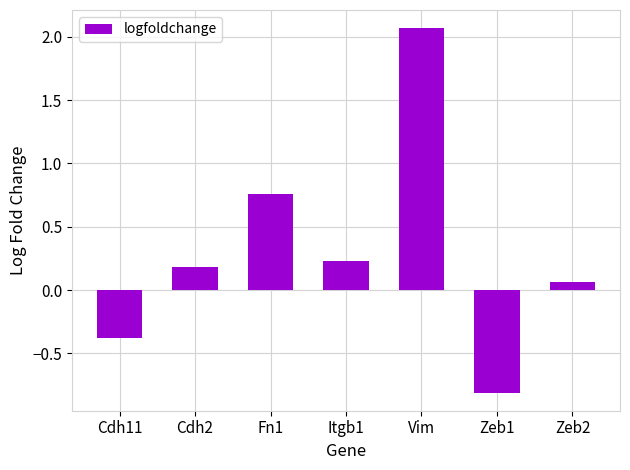

What position from the left is Fn1?

3